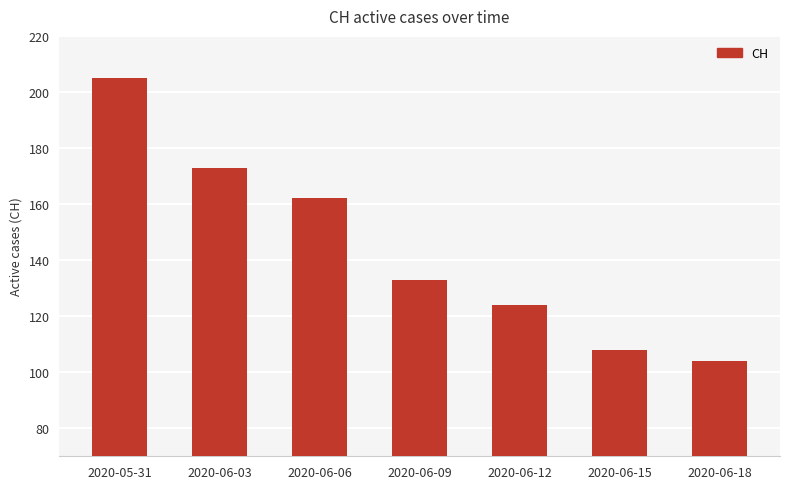

Rank the categories by value from highest to lowest.

2020-05-31, 2020-06-03, 2020-06-06, 2020-06-09, 2020-06-12, 2020-06-15, 2020-06-18